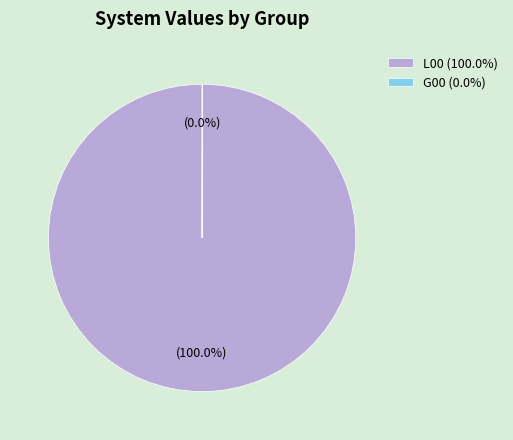

Is L00 (100.0%) the majority of the pie?

Yes